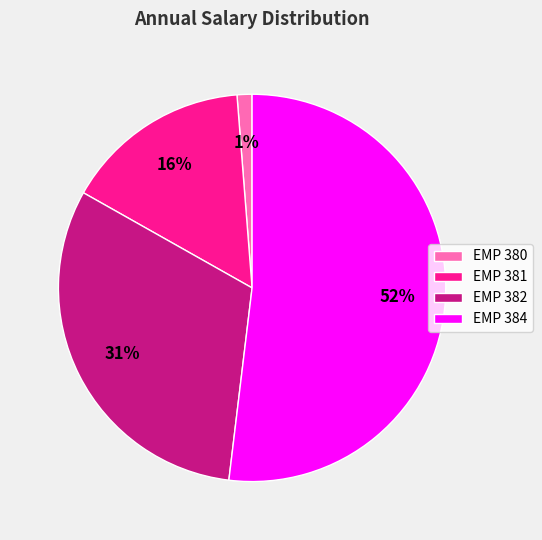

Count the number of slices in the pie.

4